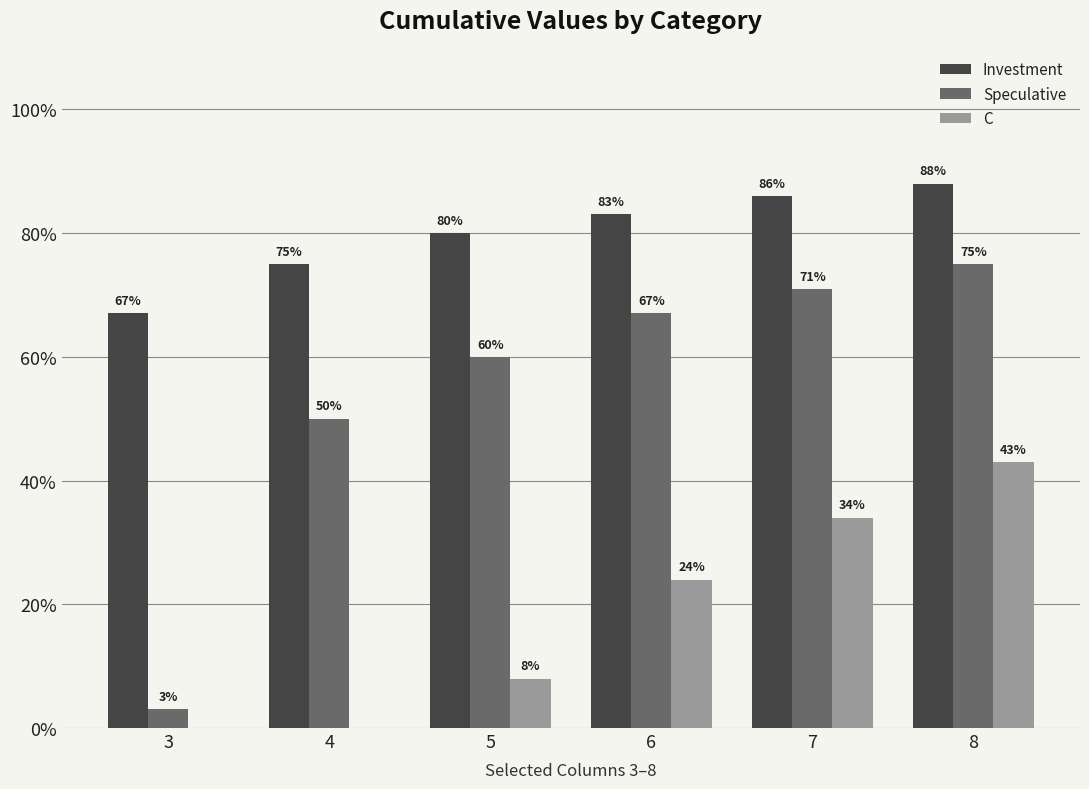

What are all the series names shown in the legend?

Investment, Speculative, C